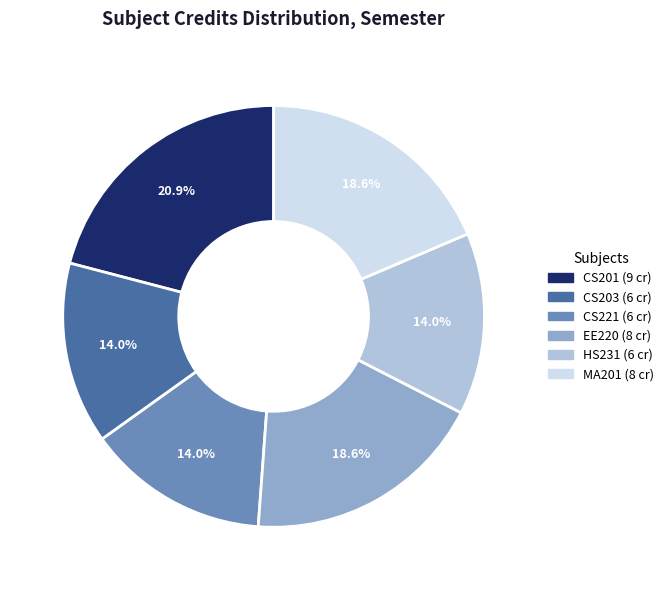

Does any single category account for the majority?

No